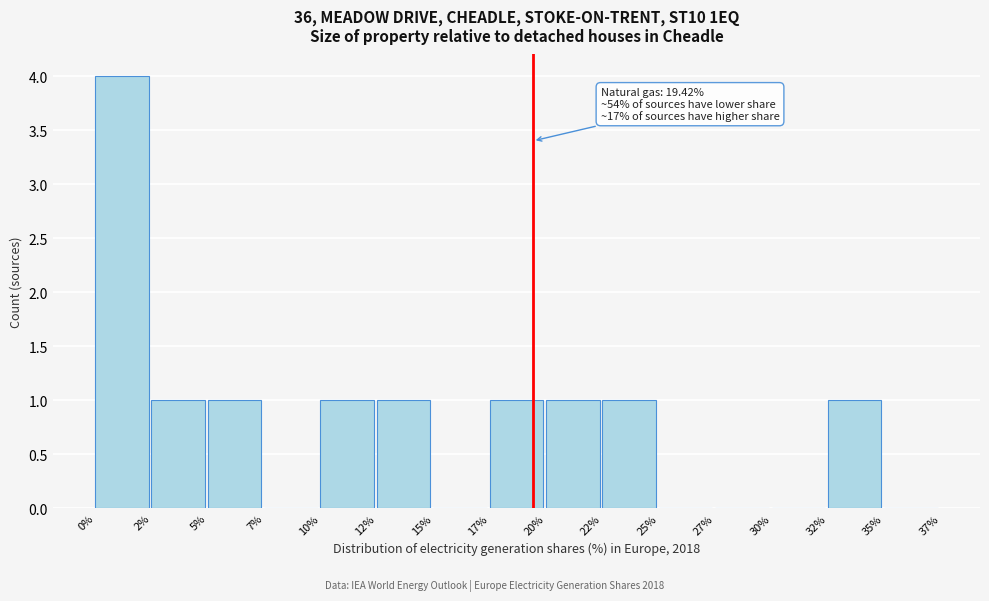

Reading right to left, transcribe all the data shown in this chart.

35%=0	32%=1	30%=0	27%=0	25%=0	22%=1	20%=1	17%=1	15%=0	12%=1	10%=1	7%=0	5%=1	2%=1	0%=4